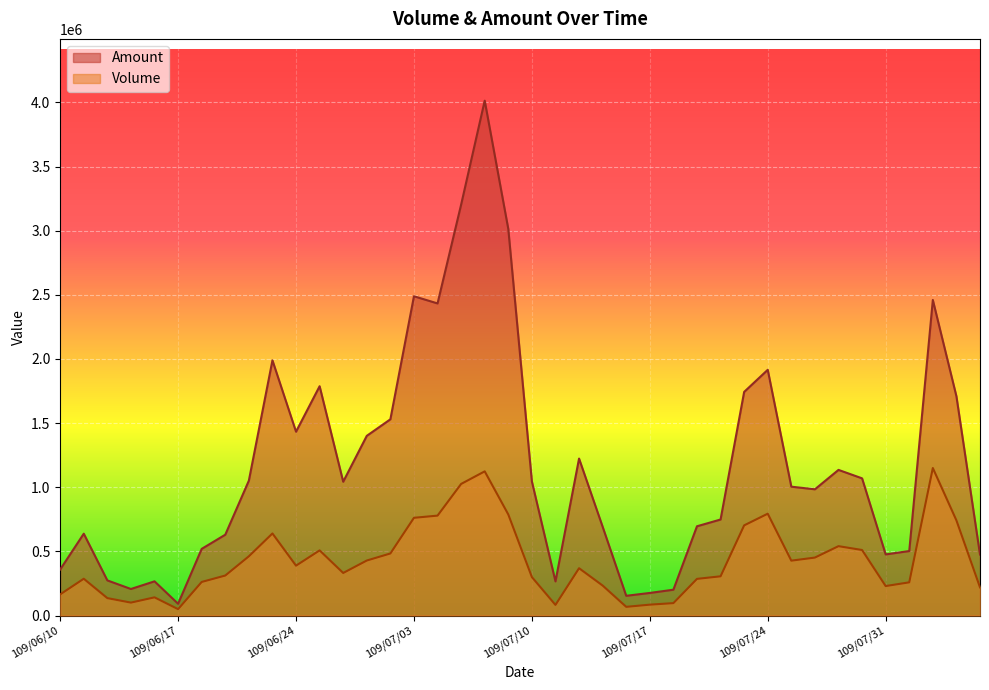

How many values in the Amount series are below 1043210?

20